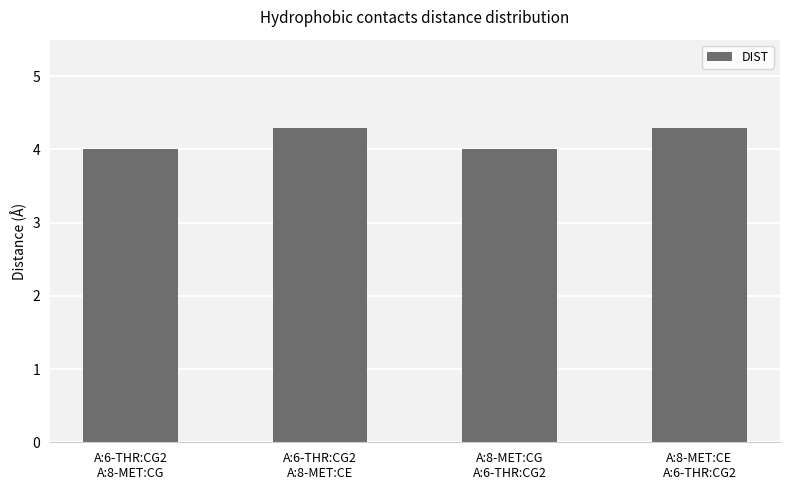

Is it true that the value at A:6-THR:CG2
A:8-MET:CG is 6.7?

False